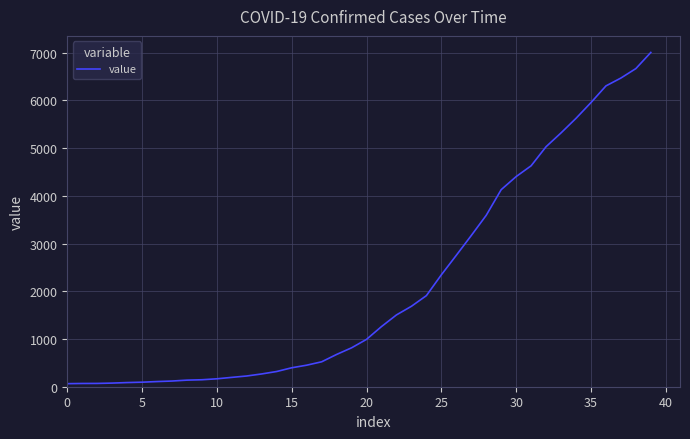

What is the maximum value shown in the chart?

7002